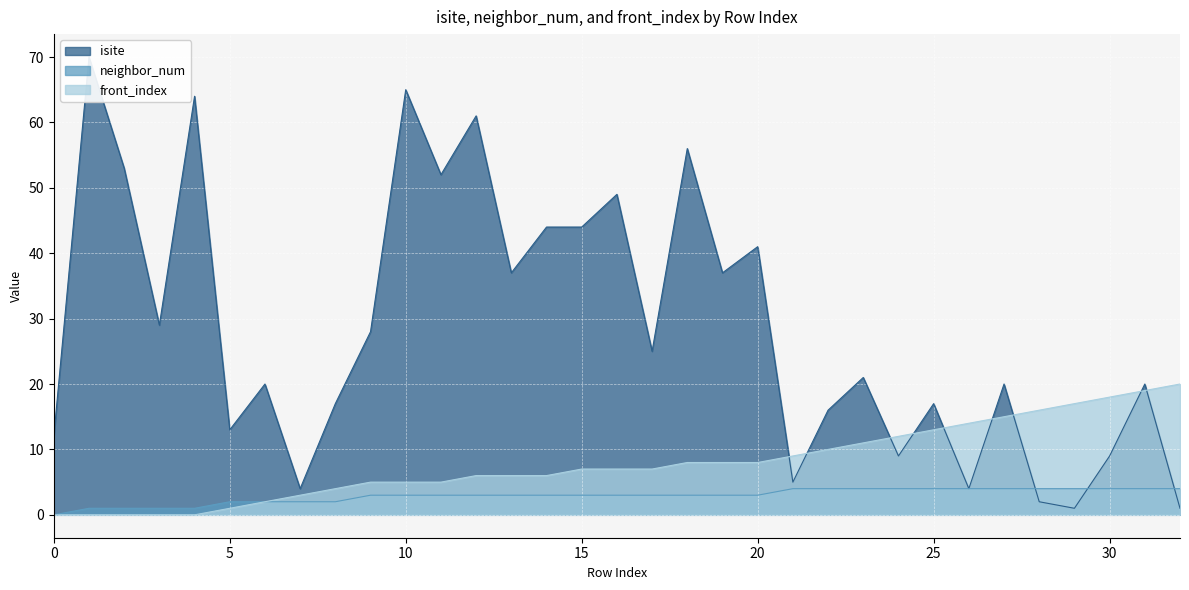

How many categories are shown in the chart?

33